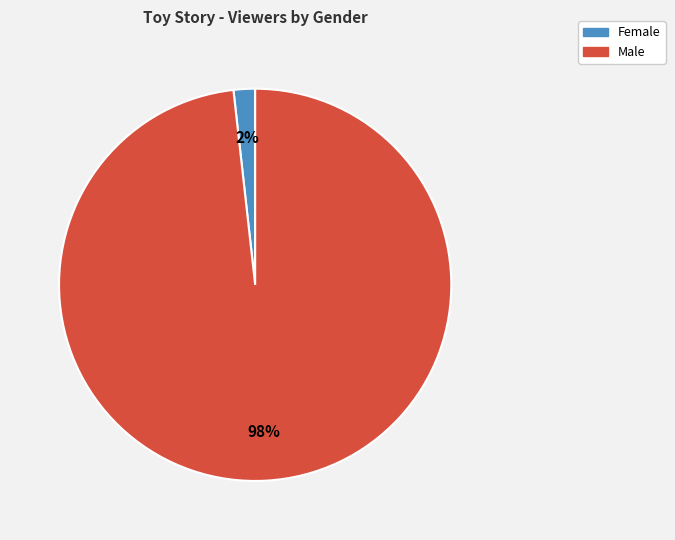

To the nearest percent, what percentage of the pie is Female?

2%